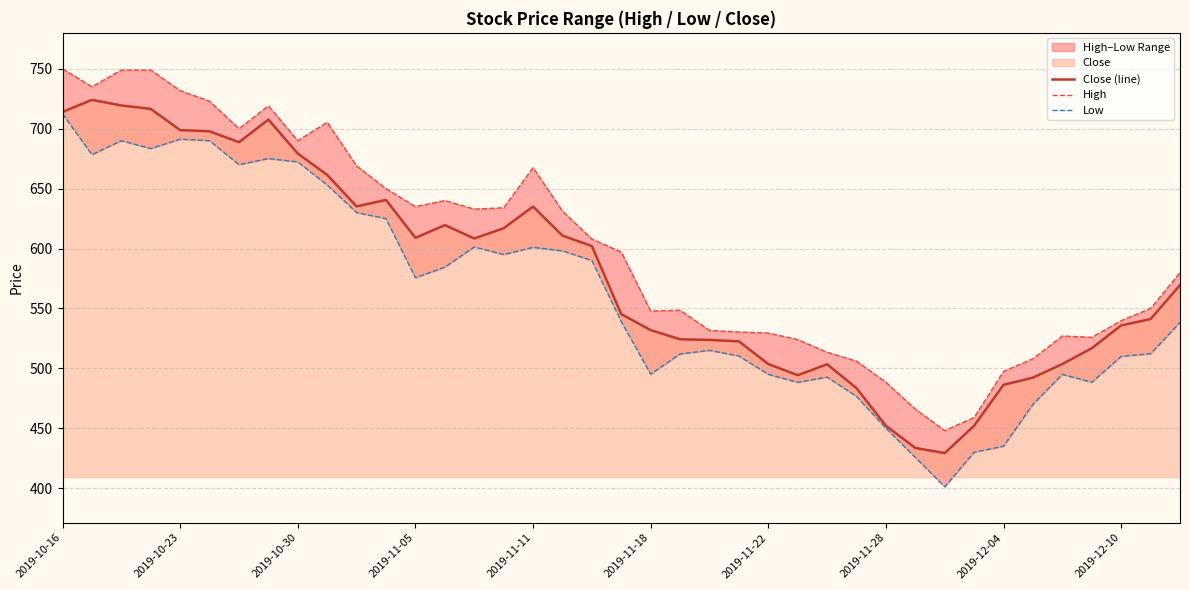

True or false: Close (line) has a value of 350.6 at 2019-10-23.

False